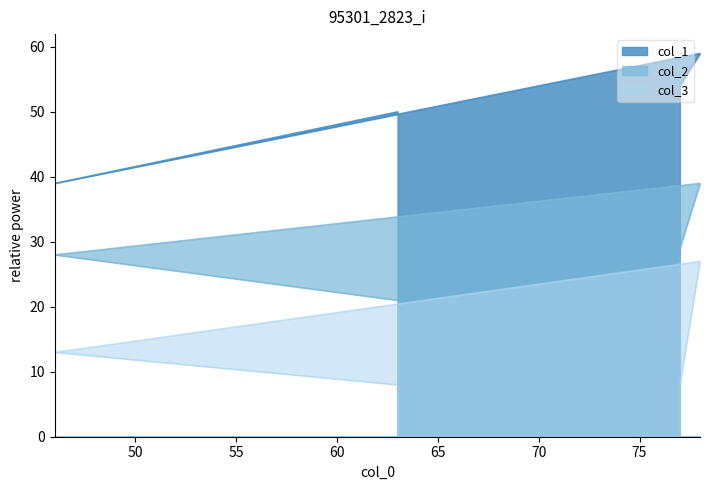

What is the value of the col_2 point at the 4th from the left?

21